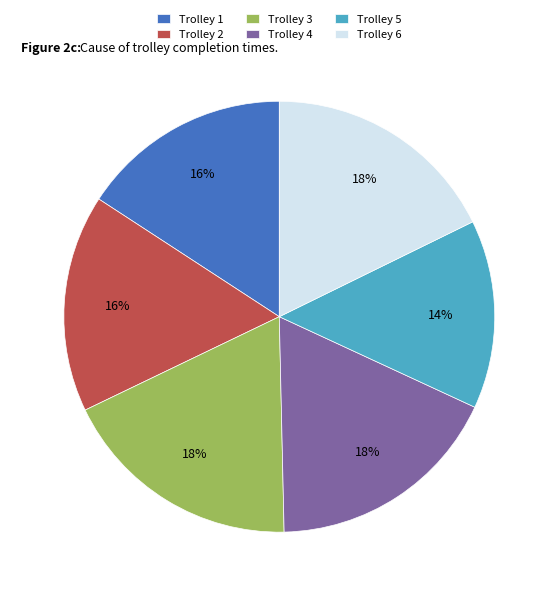

To the nearest percent, what is the average slice percentage?

17%